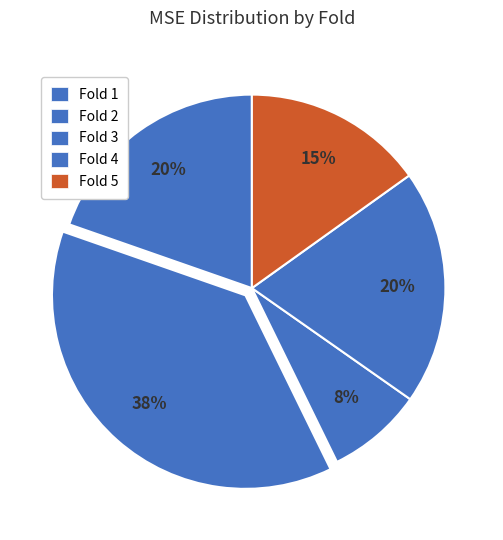

What percentage is the Fold 3 slice, to the nearest percent?

8%